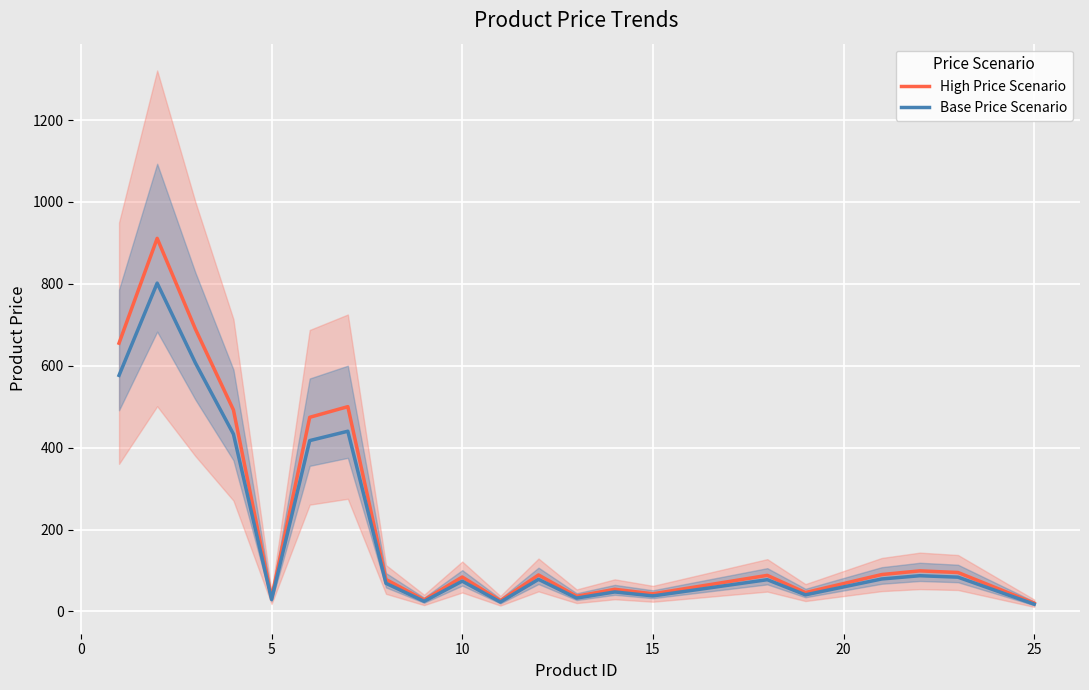

What is the maximum value for Base Price Scenario?

801.7